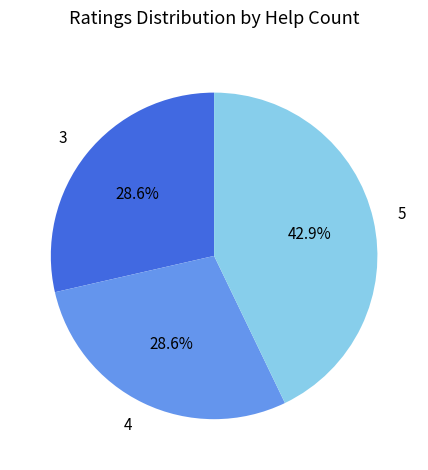

What is the total percentage of 5 and 3?

71.4%